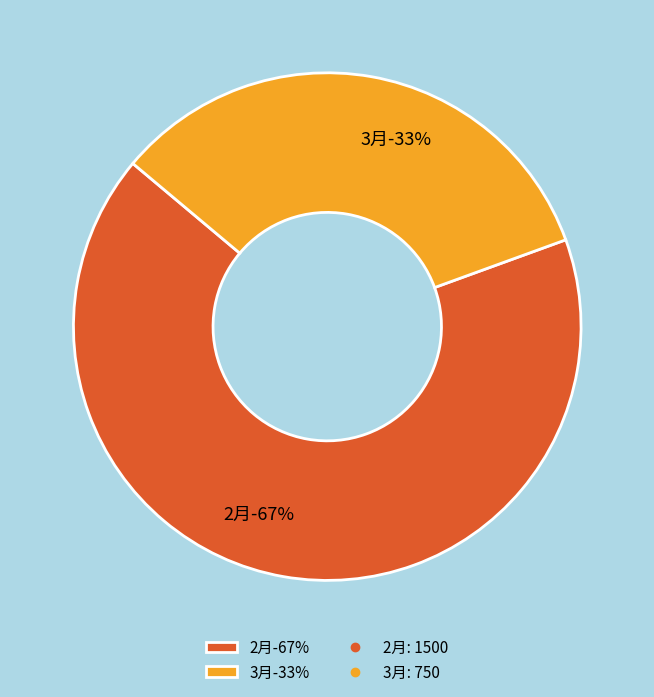

What percentage is NOT represented by 2月?

33.3%